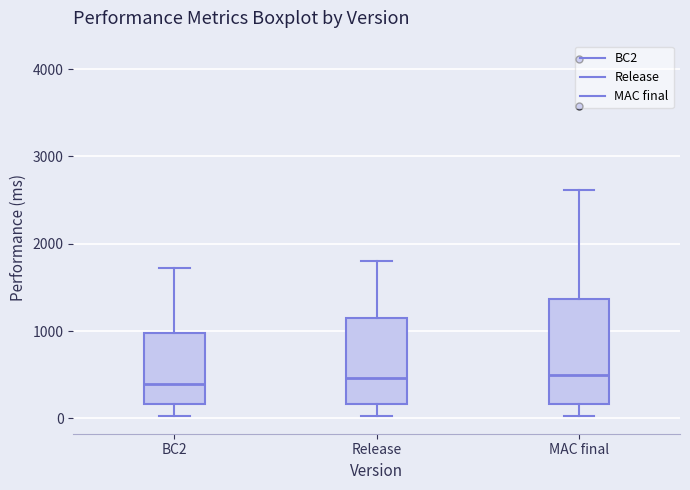

Comparing the boxes themselves (not the whiskers), which one is the tallest?

MAC final